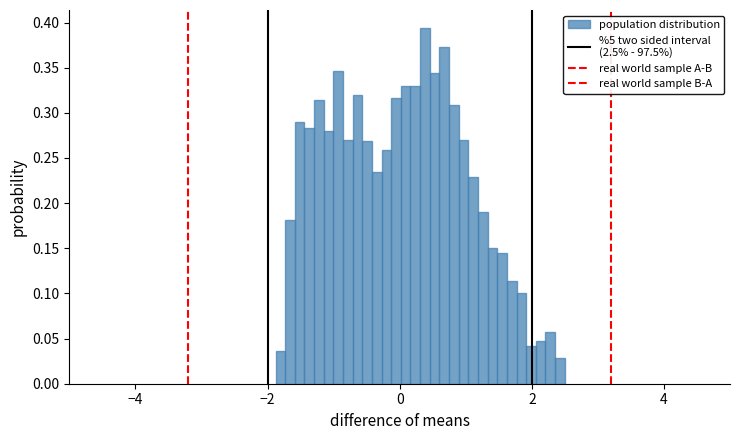

Read against the x-axis, roughly where is the centre of the tallest bar?

0.4